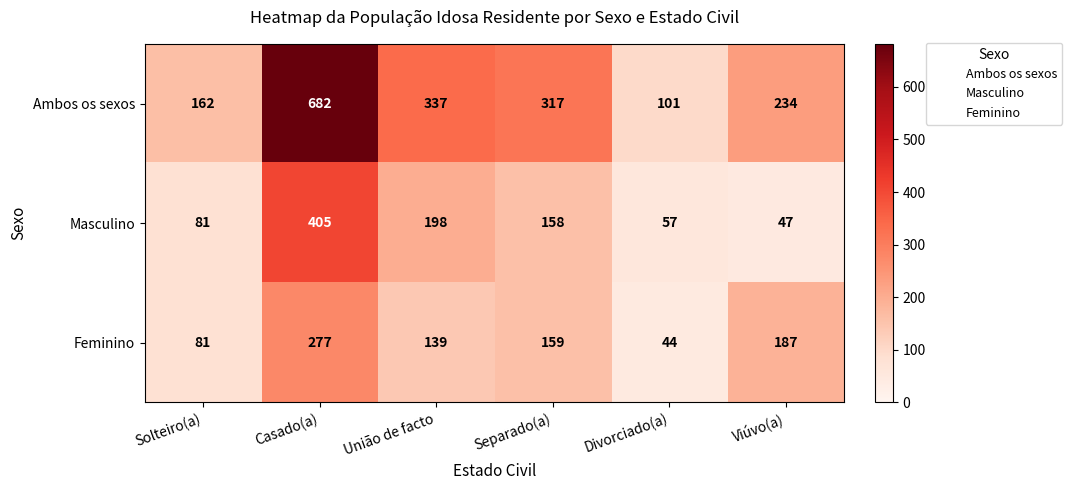

What is the difference between the Feminino values at Separado(a) and União de facto?

20